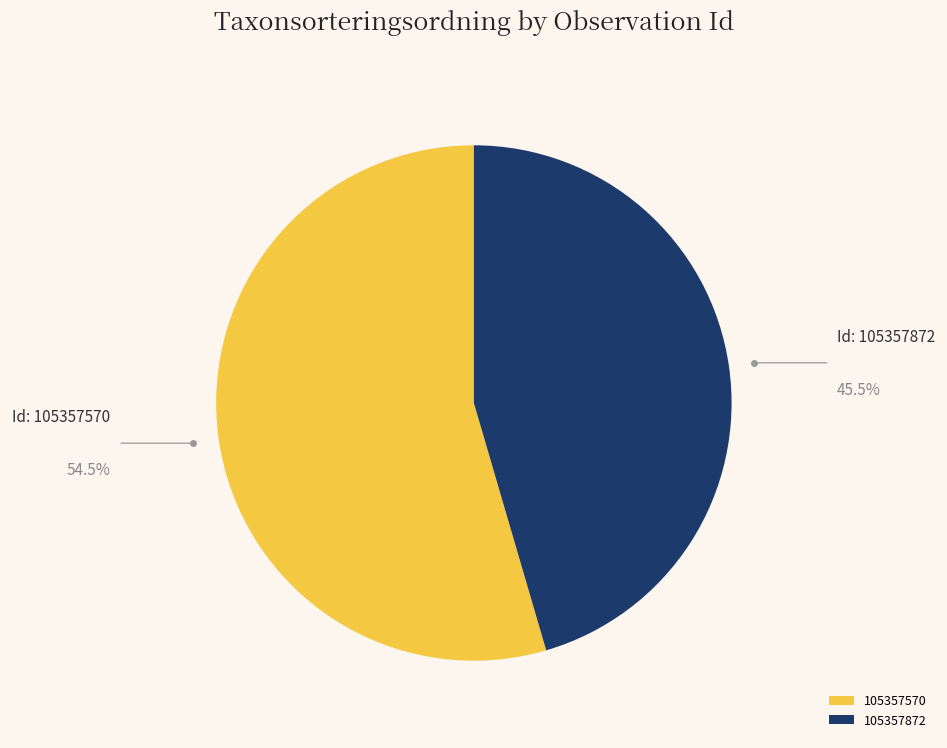

Is 105357570 the majority of the pie?

Yes